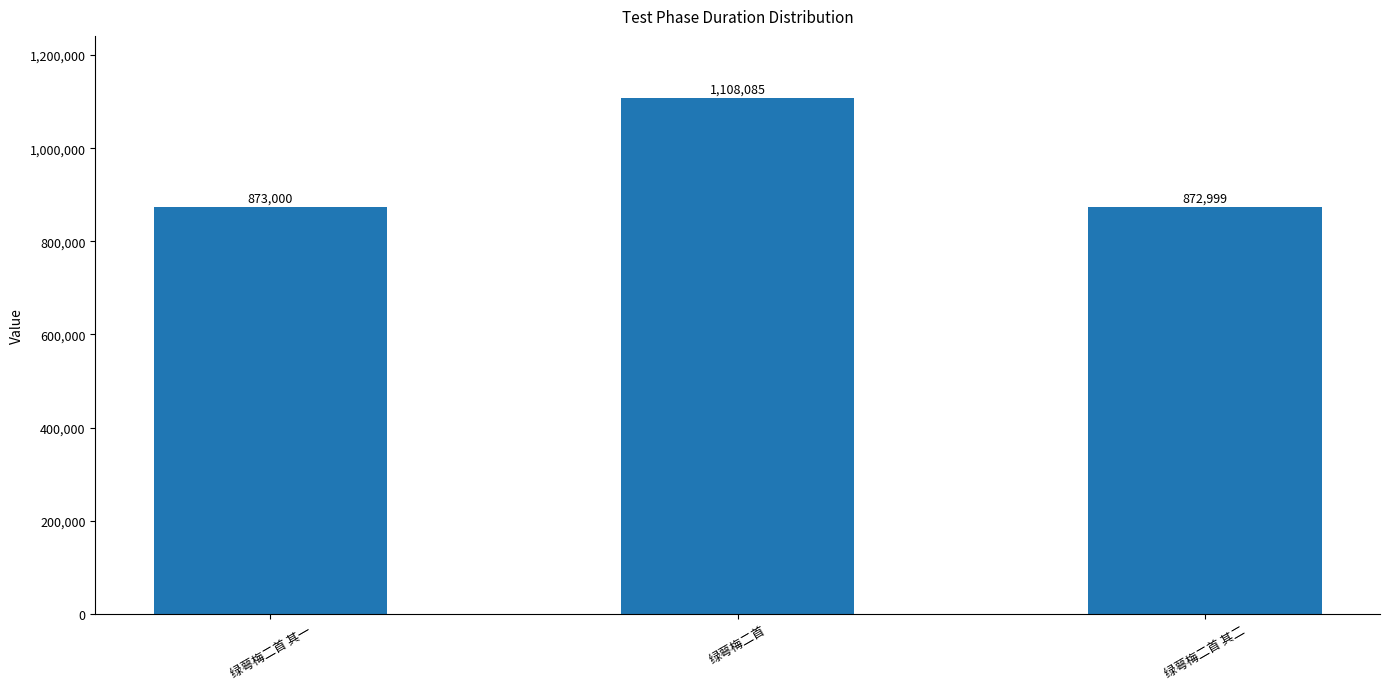

Reading left to right, extract all data points from this chart.

绿萼梅二首 其一=873000	绿萼梅二首=1108085	绿萼梅二首 其二=872999